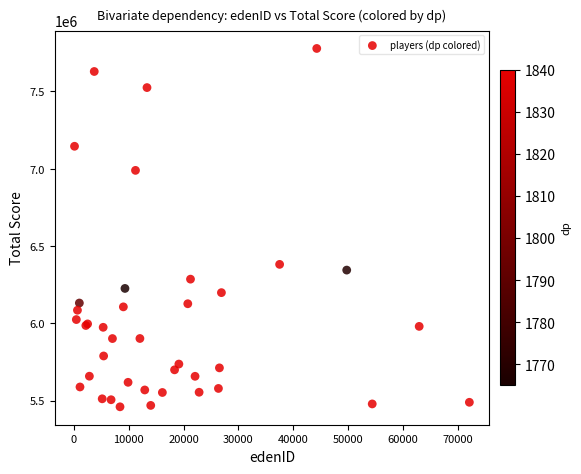

What Y value in the scatter plot is closest to 6618928?

6381196